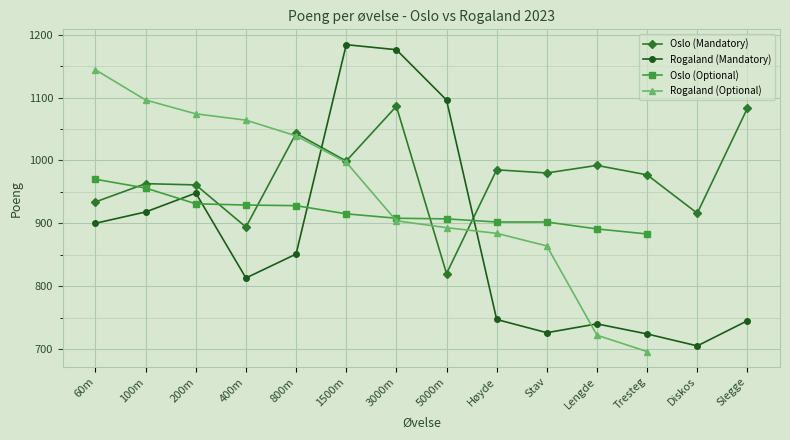

Is it true that Rogaland (Mandatory) equals 425 at Stav?

False